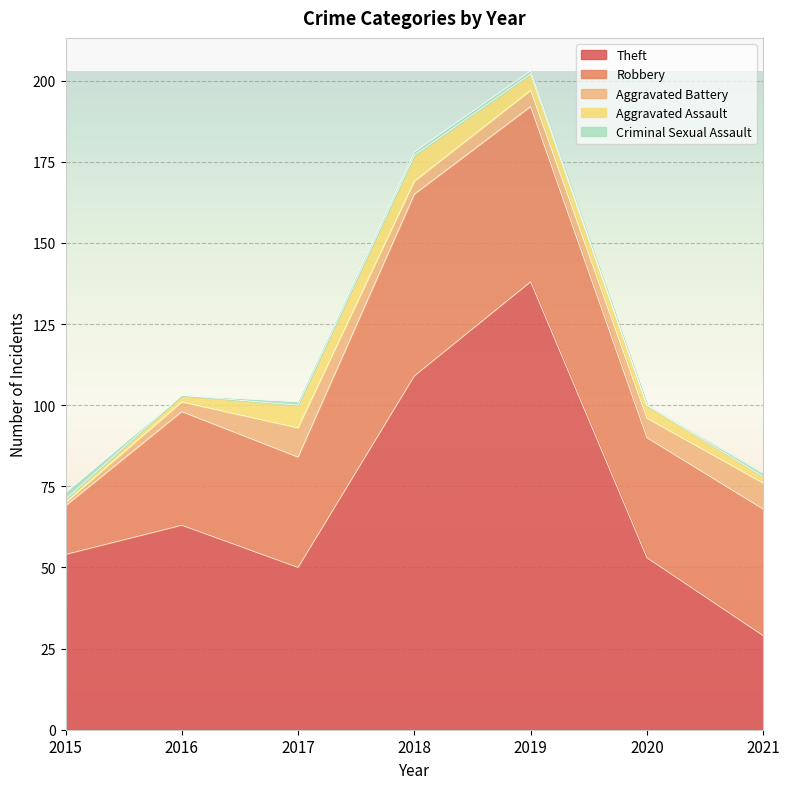

What is the sum of the Theft values at 2019 and 2017?

188